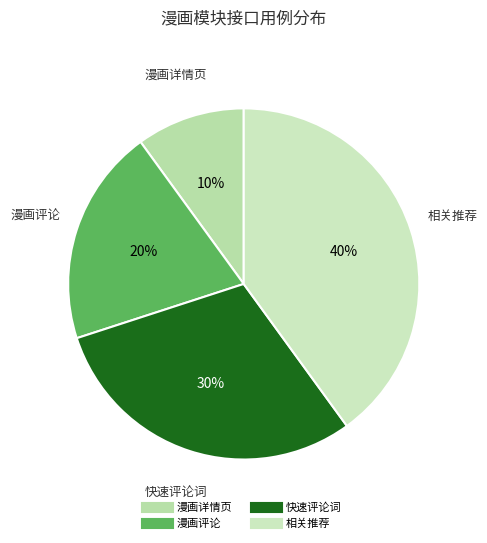

What percentage is the 漫画评论 slice, to the nearest percent?

20%